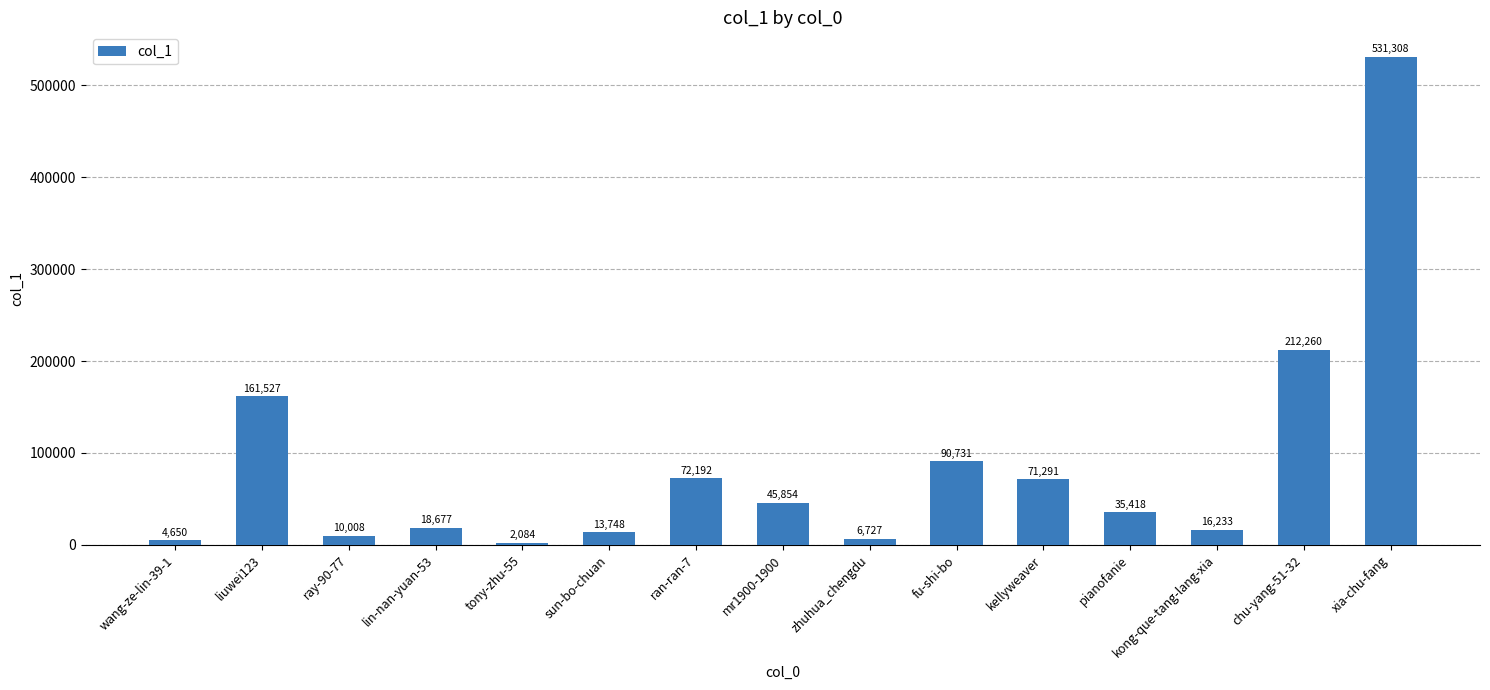

What is the difference between the maximum and minimum values?

529224